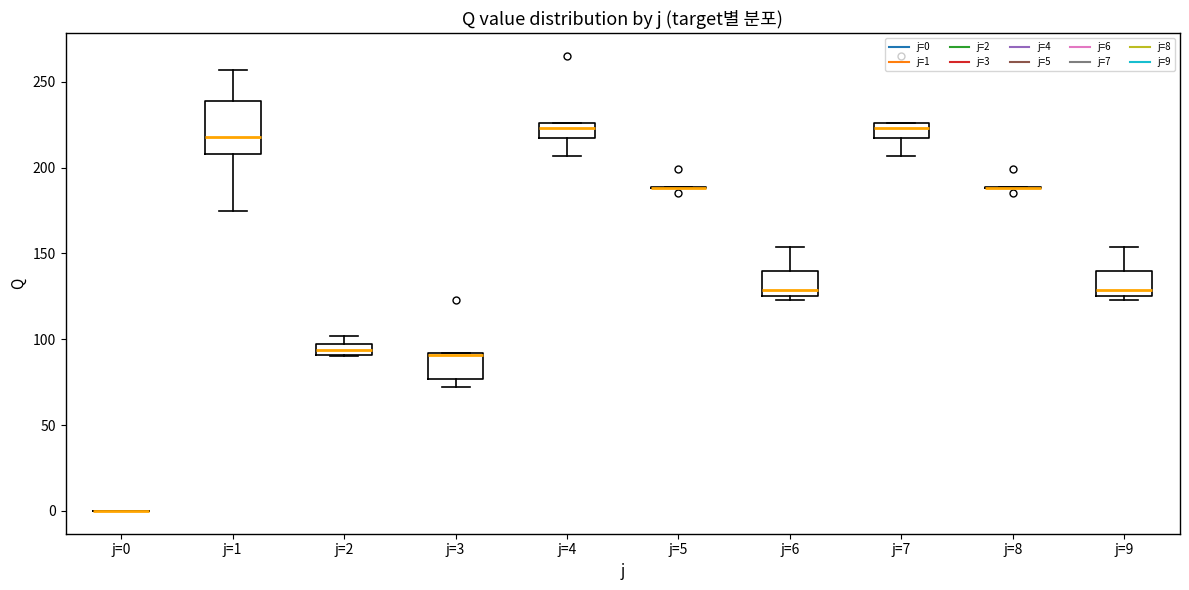

Where is the lower edge of the box for j=3 on the y-axis? The values are not printed on the chart, so give them approximately, as read against the axis.

75